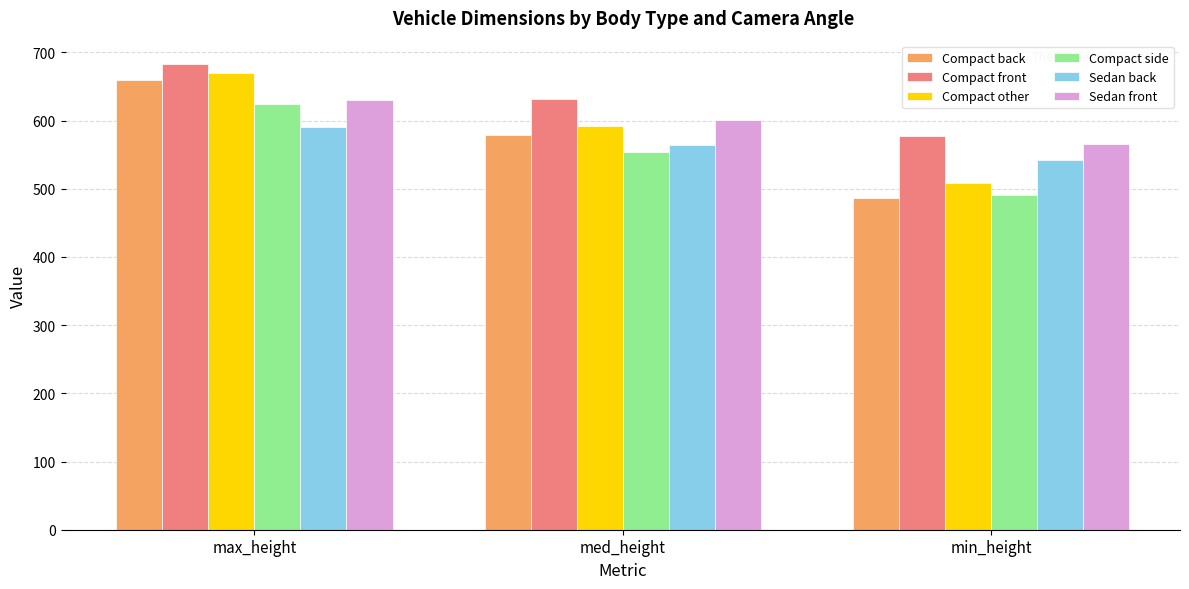

How many distinct data groups are displayed?

6